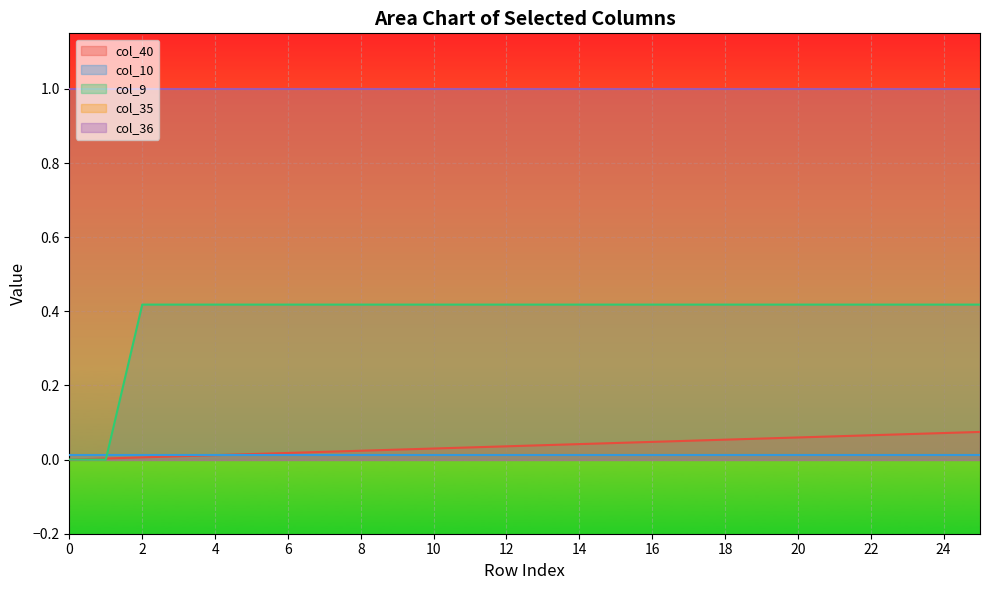

True or false: col_10 and col_35 cross at least once.

False